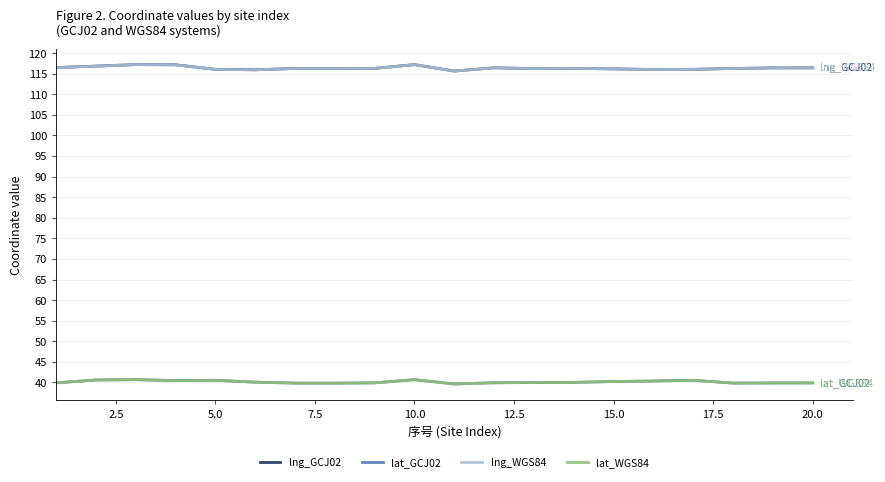

True or false: lat_WGS84 and lat_GCJ02 intersect in this chart.

False